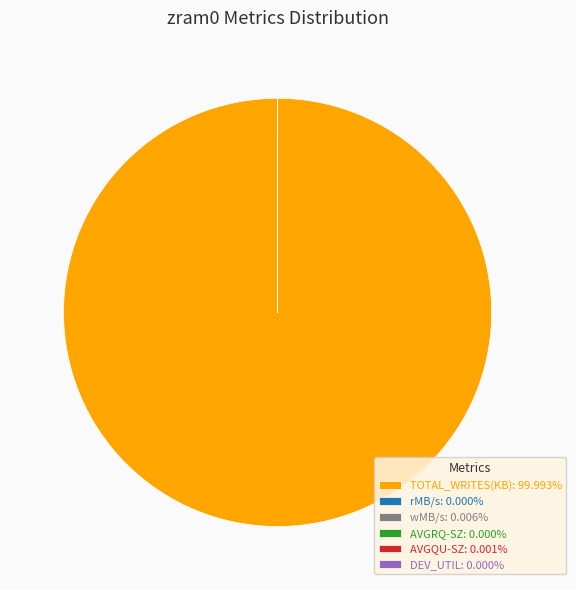

Does any single category account for the majority?

Yes